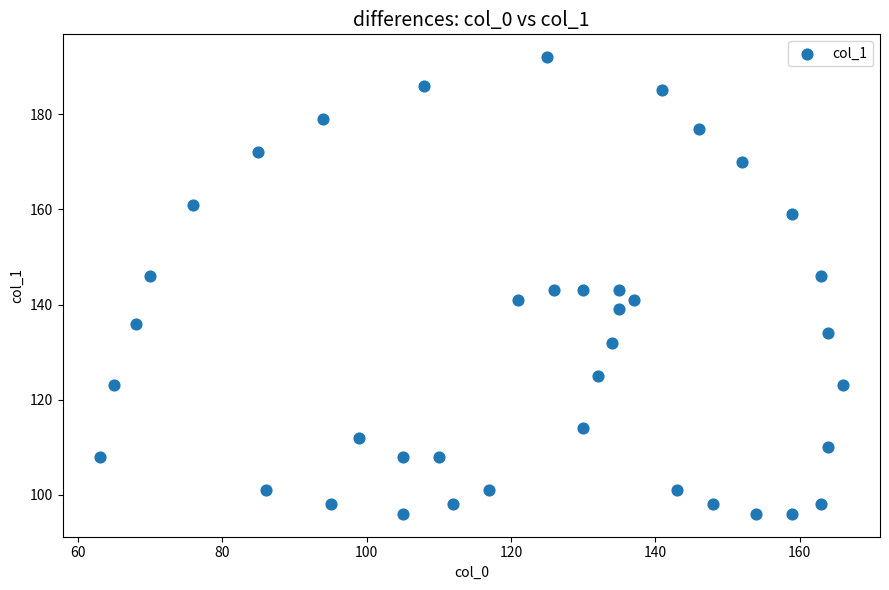

What is the range of X values (max minus min)?

103